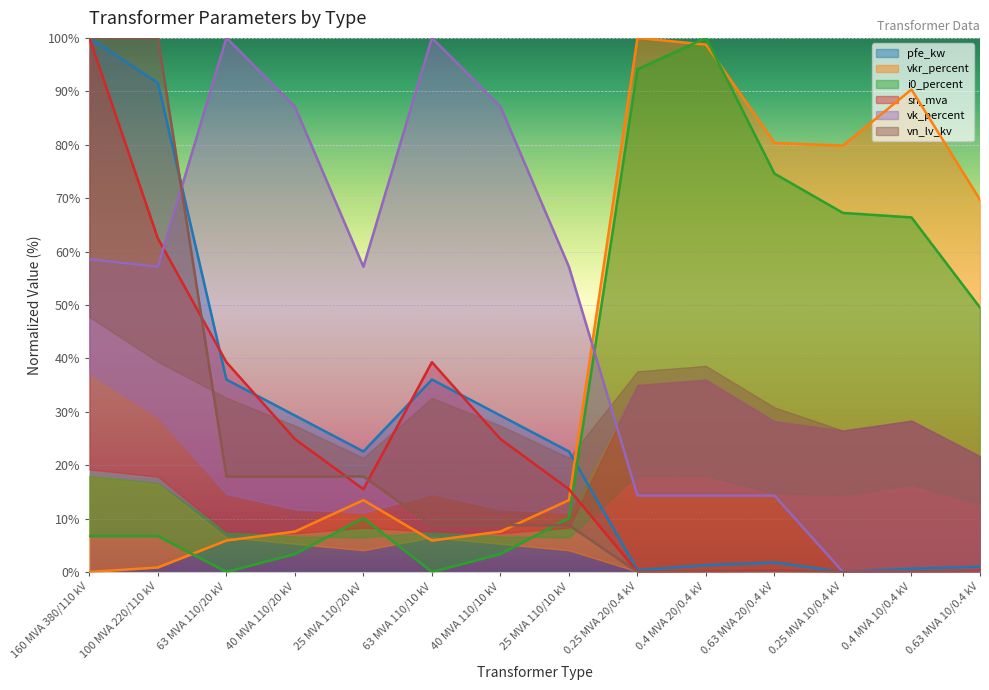

Reading left to right, list all the values displayed in this chart.

pfe_kw: 100.0	91.6	36.0	29.3	22.6	36.0	29.3	22.6	0.3	1.3	1.8	0.0	0.6	1.0
vkr_percent: 0.0	0.8	5.9	7.6	13.4	5.9	7.6	13.4	100.0	98.7	80.3	79.8	90.3	69.7
i0_percent: 6.7	6.7	0.0	3.4	10.1	0.0	3.4	10.1	94.1	100.0	74.6	67.2	66.4	49.5
sn_mva: 100.0	62.4	39.3	24.9	15.5	39.3	24.9	15.5	0.0	0.1	0.2	0.0	0.1	0.2
vk_percent: 58.6	57.1	100.0	87.1	57.1	100.0	87.1	57.1	14.3	14.3	14.3	0.0	0.0	0.0
vn_lv_kv: 100.0	100.0	17.9	17.9	17.9	8.8	8.8	8.8	0.0	0.0	0.0	0.0	0.0	0.0